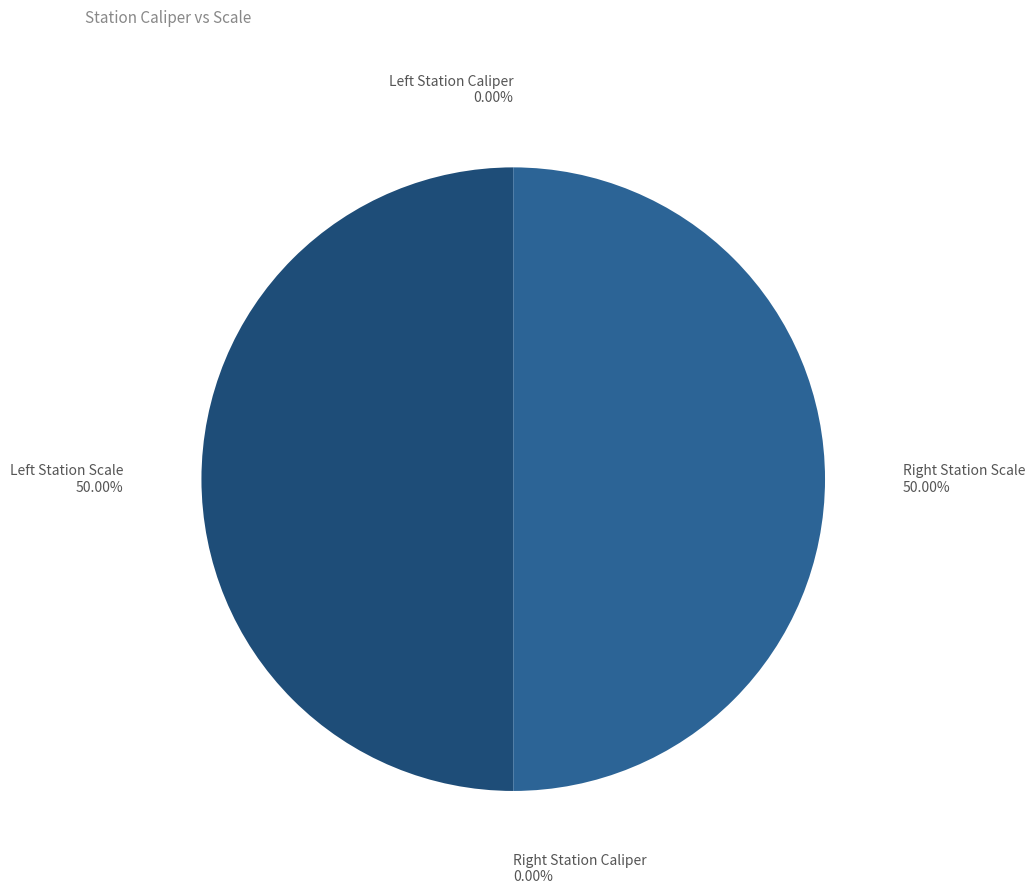

How many segments does this pie chart have?

4